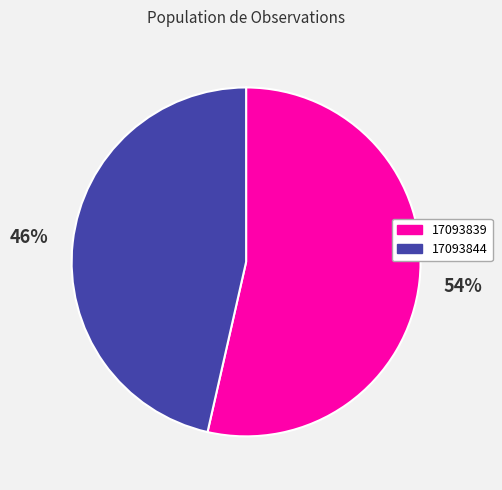

The 17093844 slice represents 39% of the pie. True or false?

False